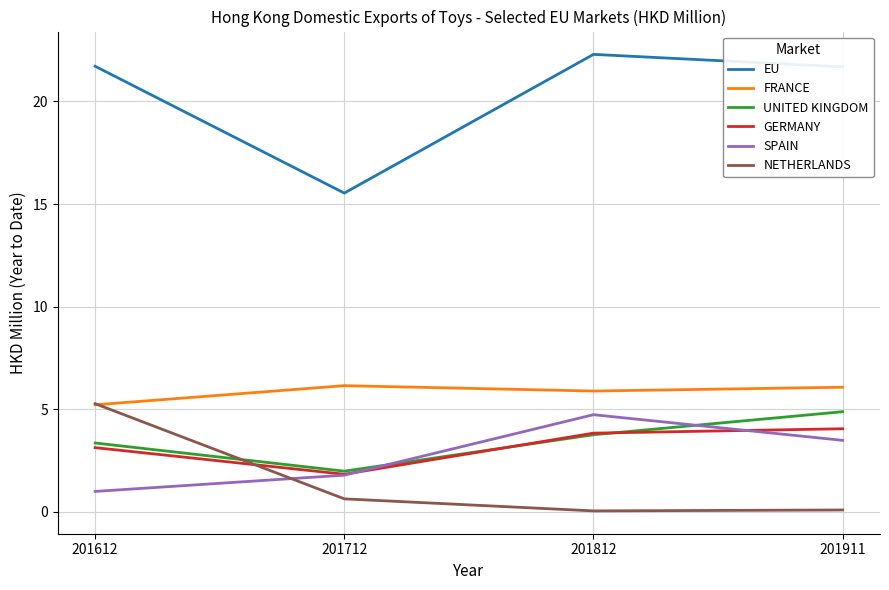

Rank the categories by SPAIN value from lowest to highest.

201612, 201712, 201911, 201812